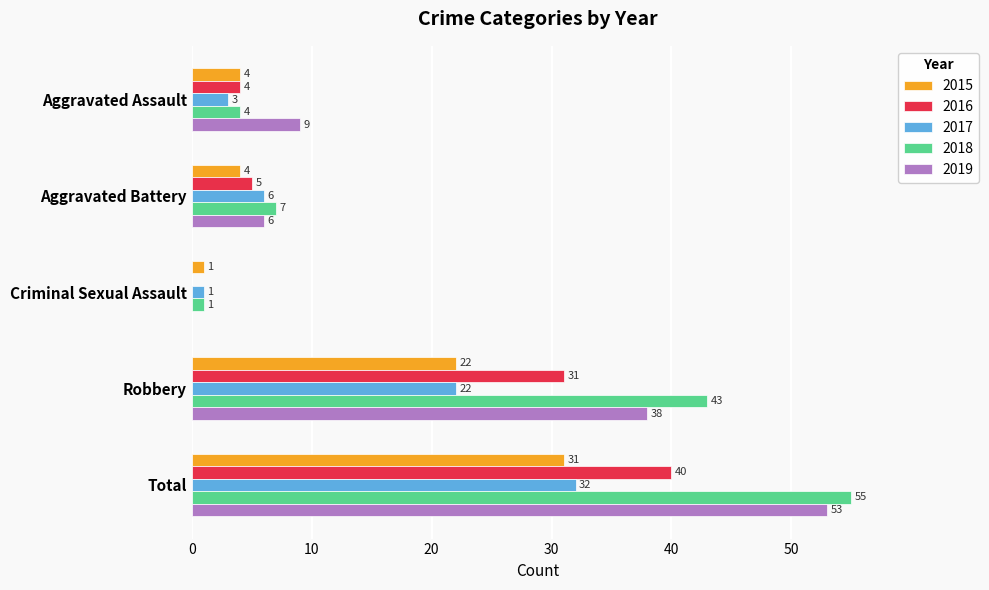

What is the total value across all series at Aggravated Battery?

28